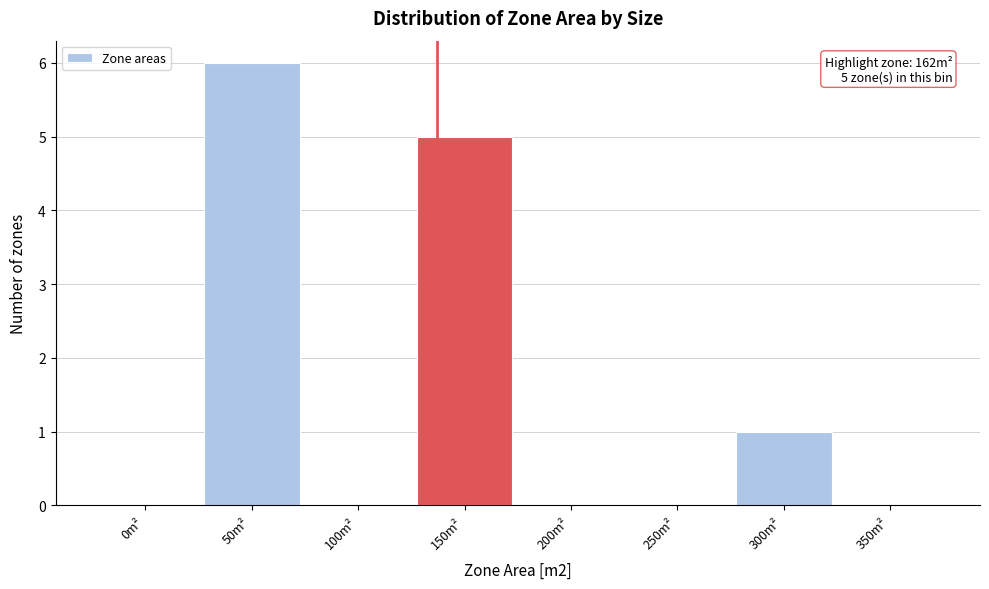

Reading left to right, what are all the values shown in this chart?

0m²=0	50m²=6	100m²=0	150m²=5	200m²=0	250m²=0	300m²=1	350m²=0